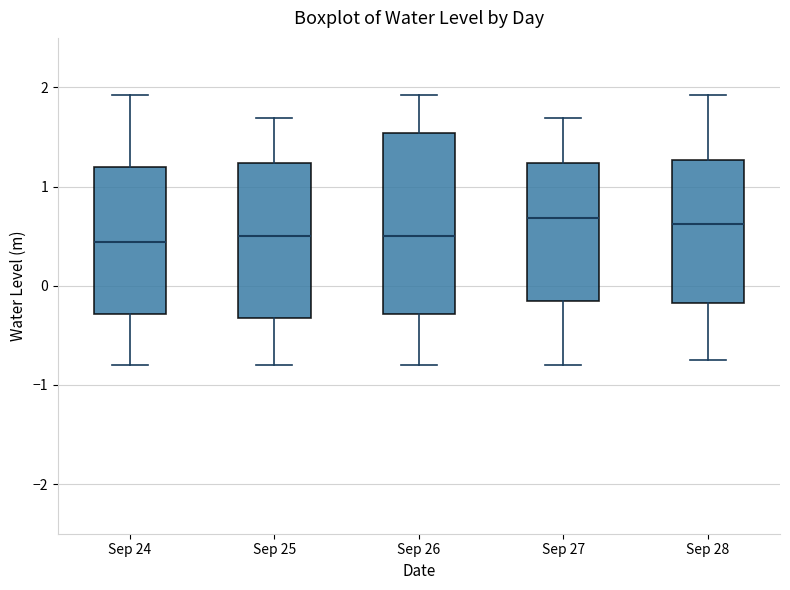

Where is the lower edge of the box for Sep 27 on the y-axis? The values are not printed on the chart, so give them approximately, as read against the axis.

-0.2